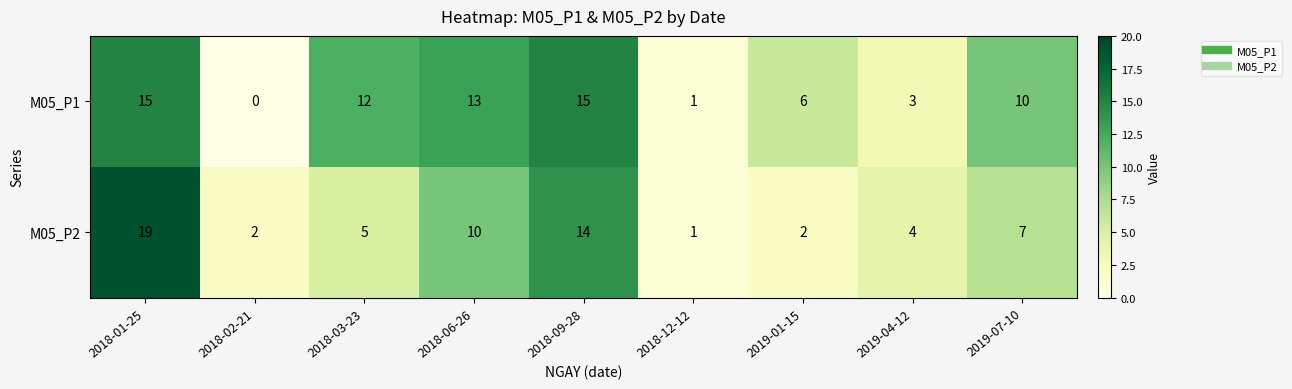

Reading left to right, what are all the values shown in this chart?

M05_P1: 15	0	12	13	15	1	6	3	10
M05_P2: 19	2	5	10	14	1	2	4	7